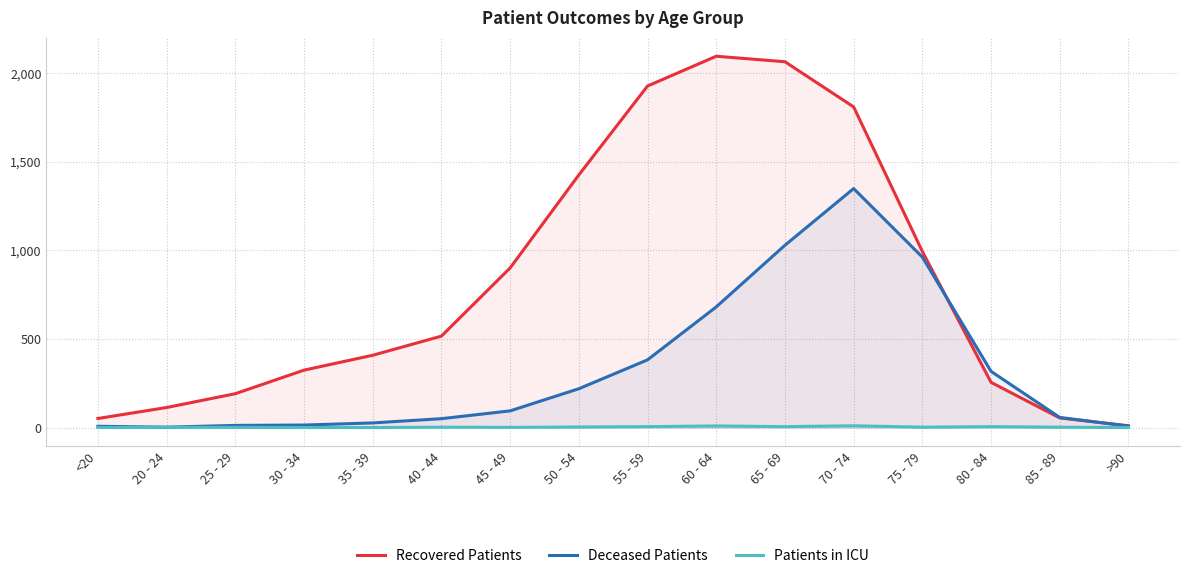

What position from the left is 20 - 24?

2